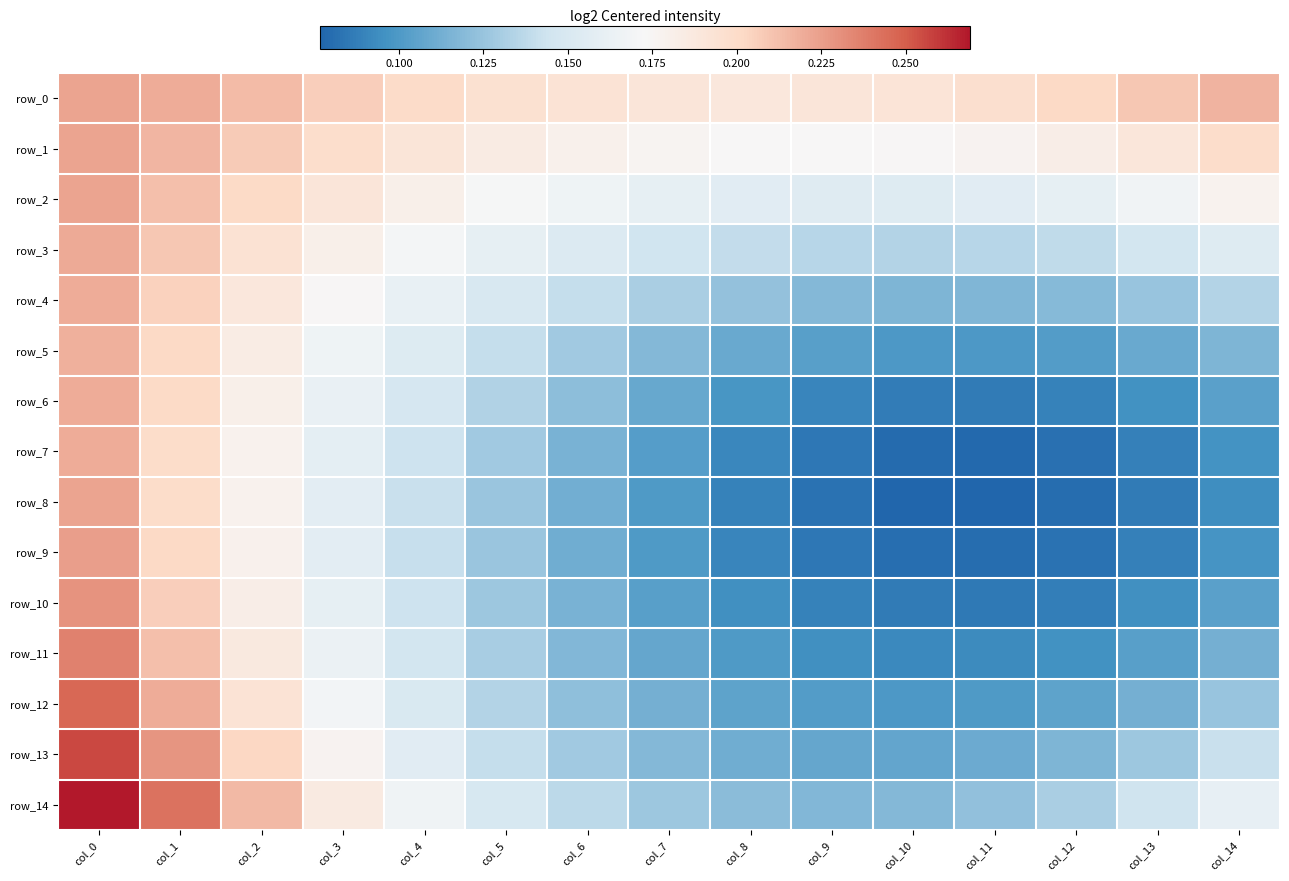

What is the difference between the second highest and minimum values in the row_10 series?

0.1